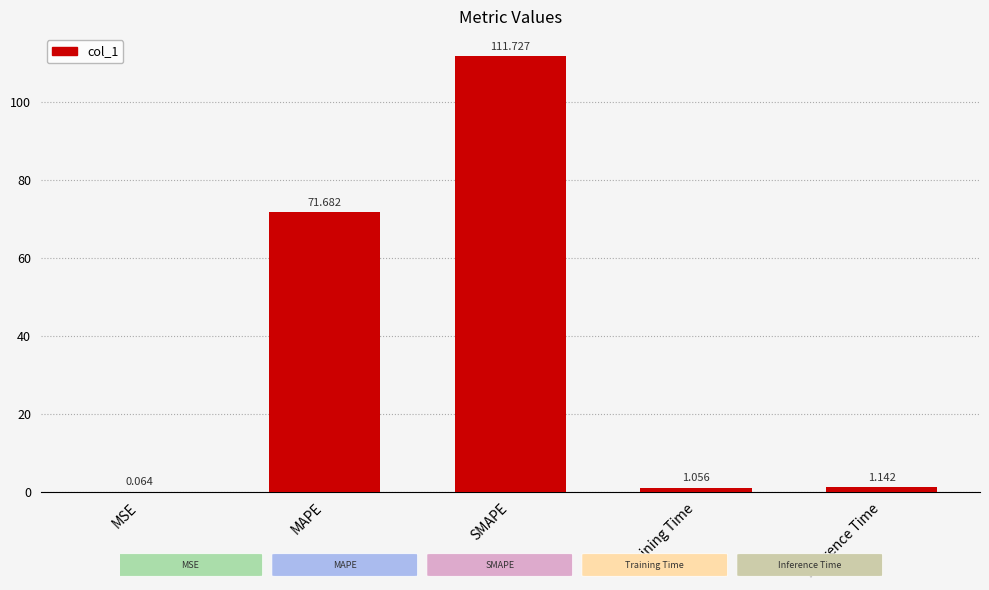

At which label does the data first exceed 1?

MAPE